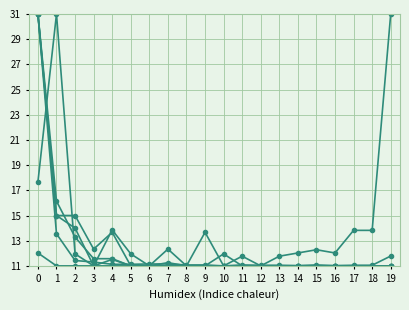

Count the number of categories in the chart.

20